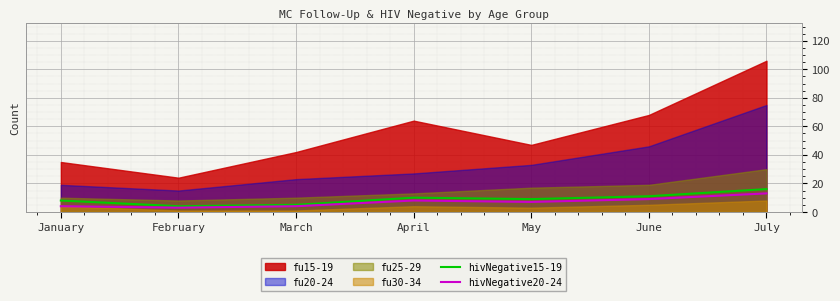

At which label is hivNegative20-24 closest to 8?

April